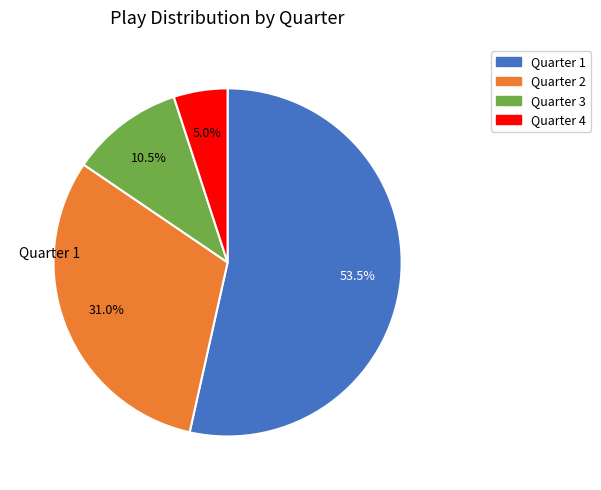

Which slice is the largest?

1